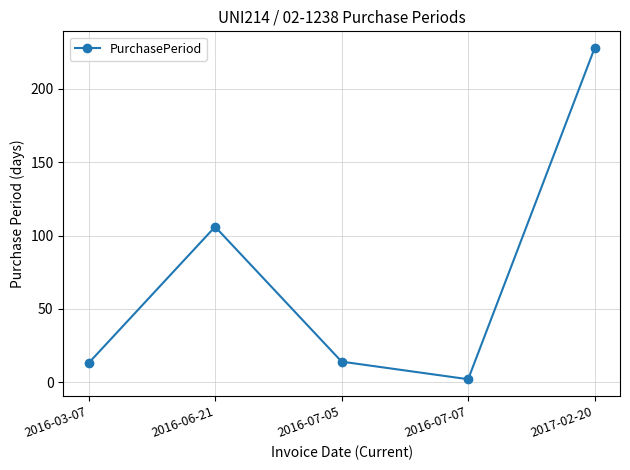

How many series are shown in this chart?

1